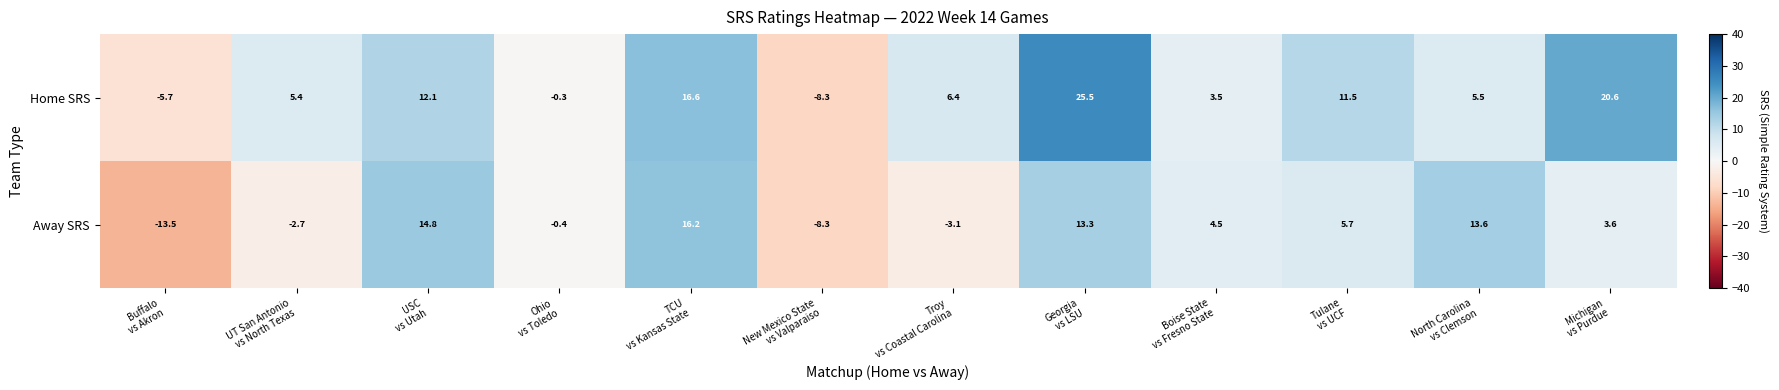

What is the average value of the Away SRS series?

3.6